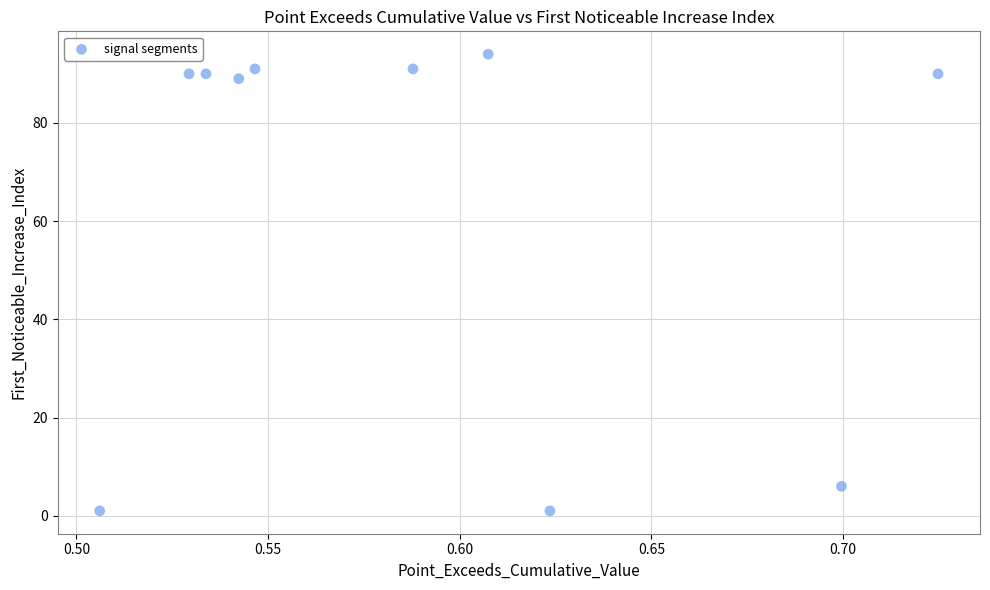

What is the range of Y values (max minus min)?

93